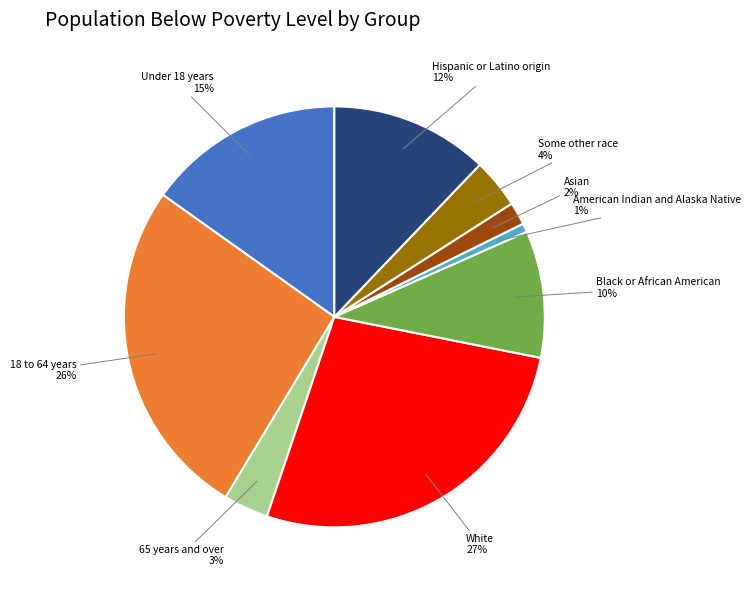

To the nearest percent, what percentage of the pie is Under 18 years?

15%